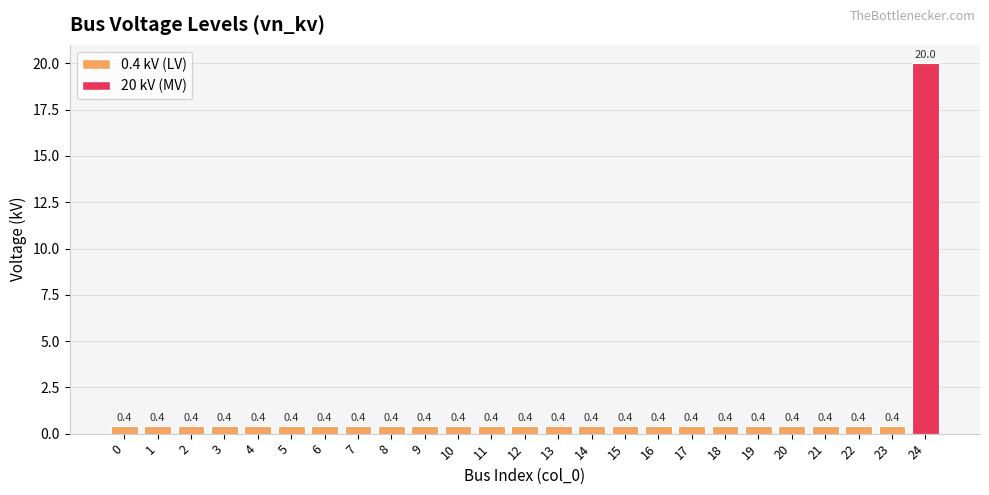

How many bars are there in total?

25